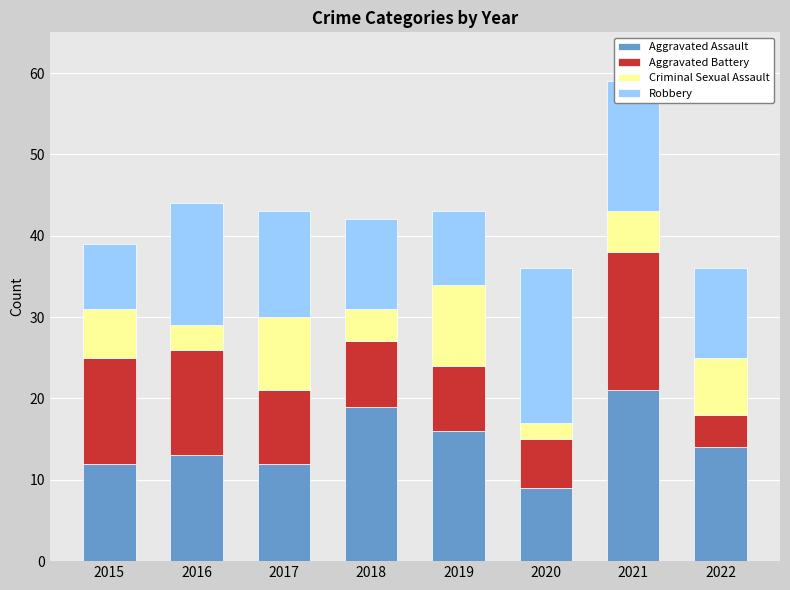

What is the maximum value for Aggravated Assault?

21